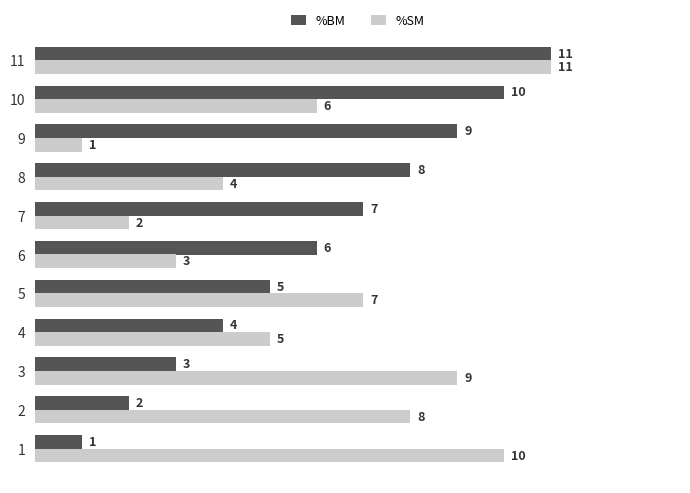

At which category is the sum across all series the highest?

11